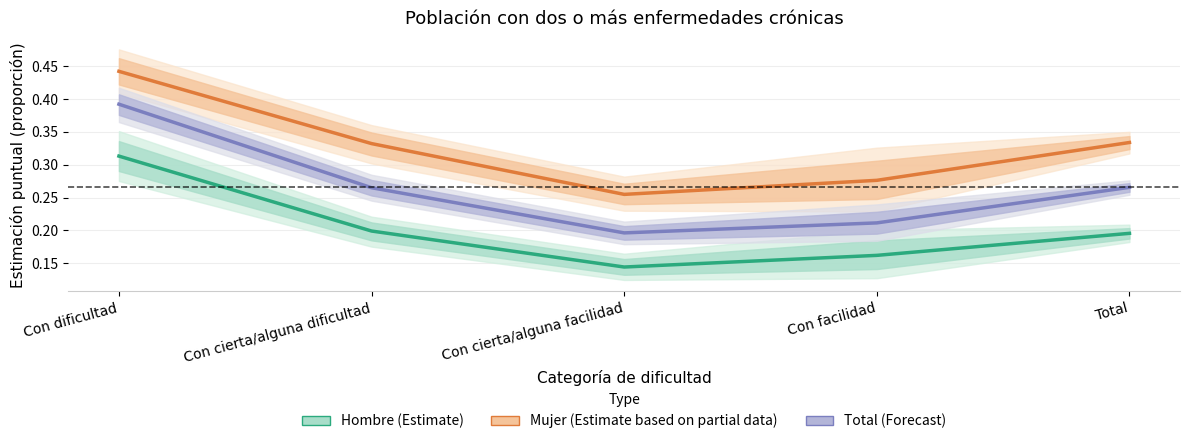

True or false: Hombre (Estimate) and Total (Forecast) cross at least once.

False